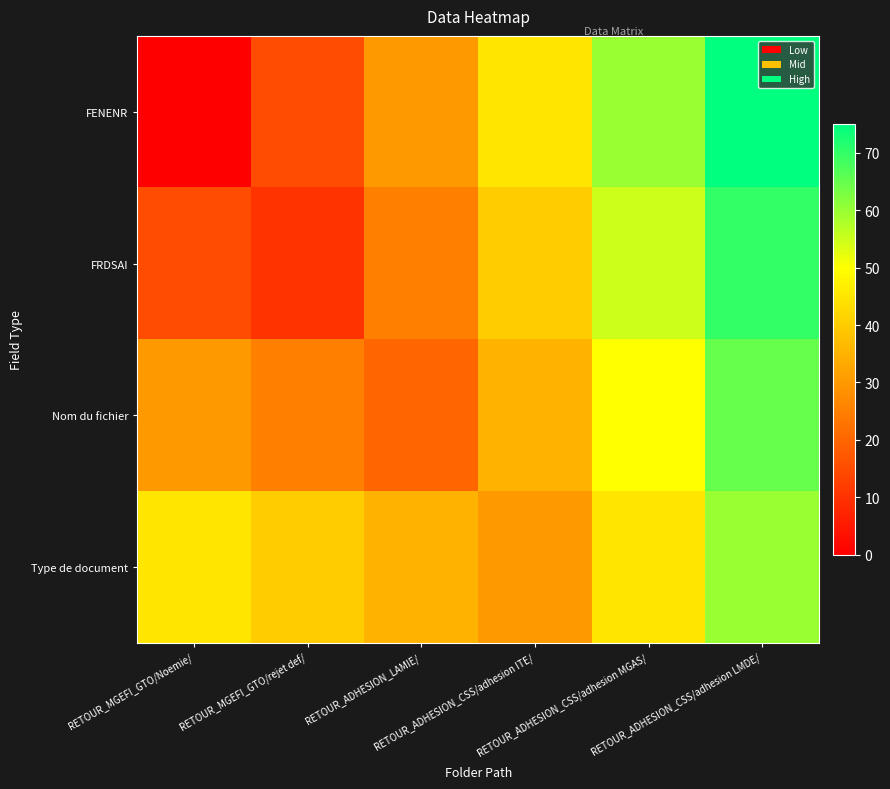

What is the maximum value shown in the chart?

75